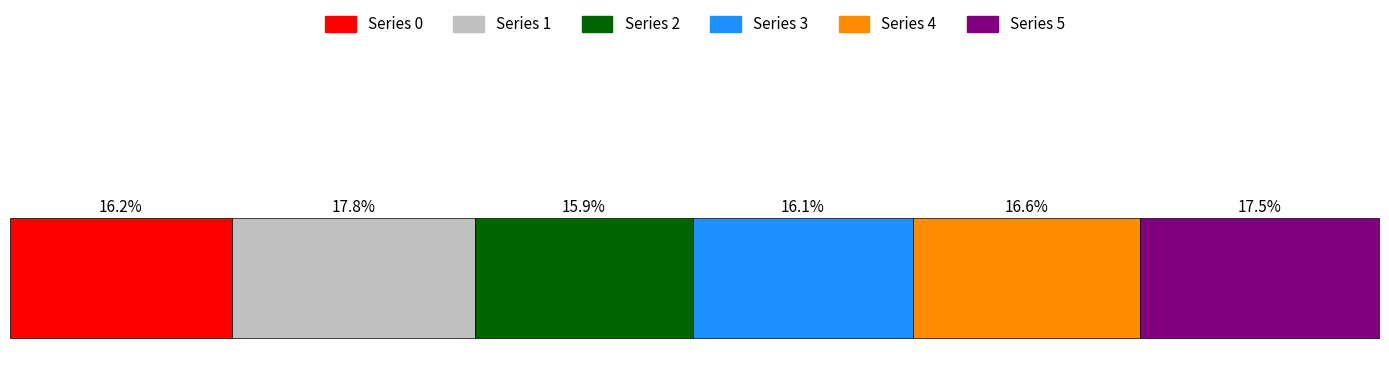

What are all the series names shown in the legend?

Series 0, Series 1, Series 2, Series 3, Series 4, Series 5